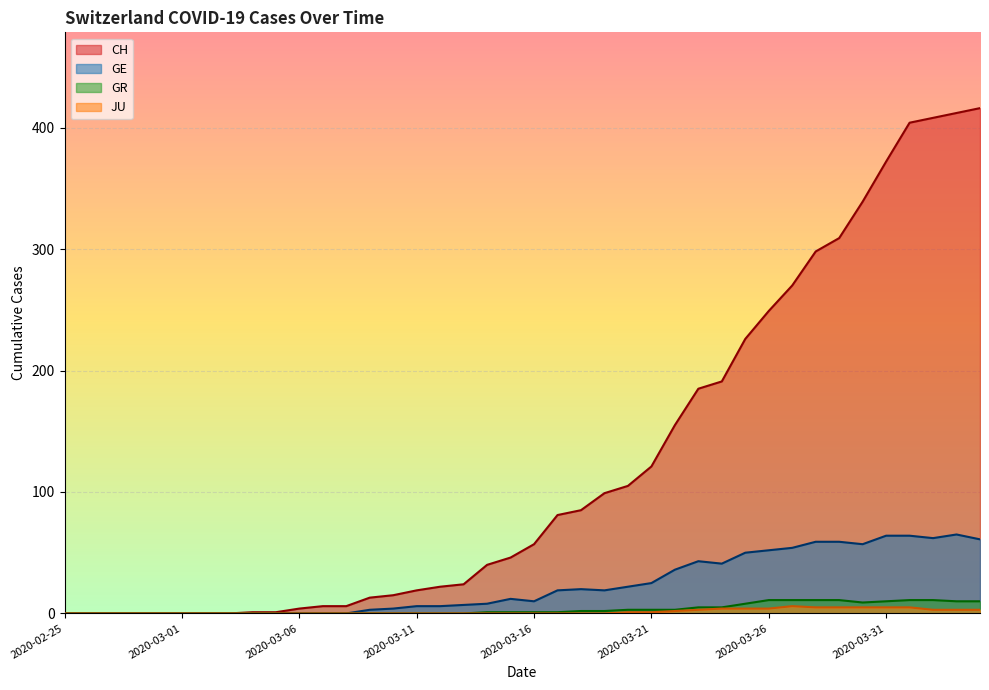

Rank the series at 2020-03-27 from lowest to highest value.

JU, GR, GE, CH